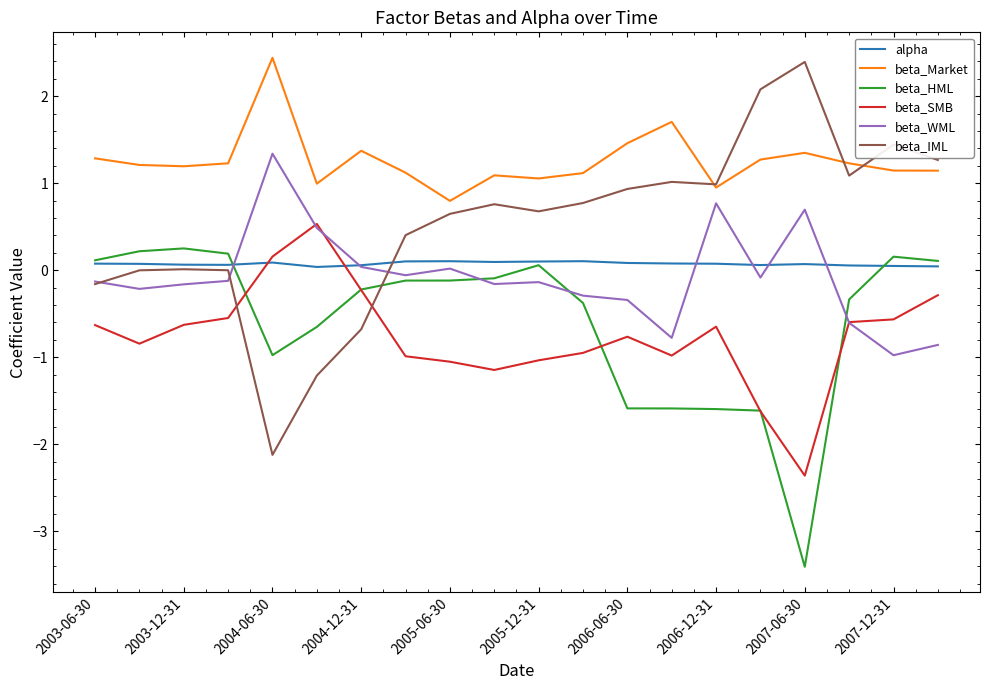

What is the lowest value of the beta_IML series?

-2.1